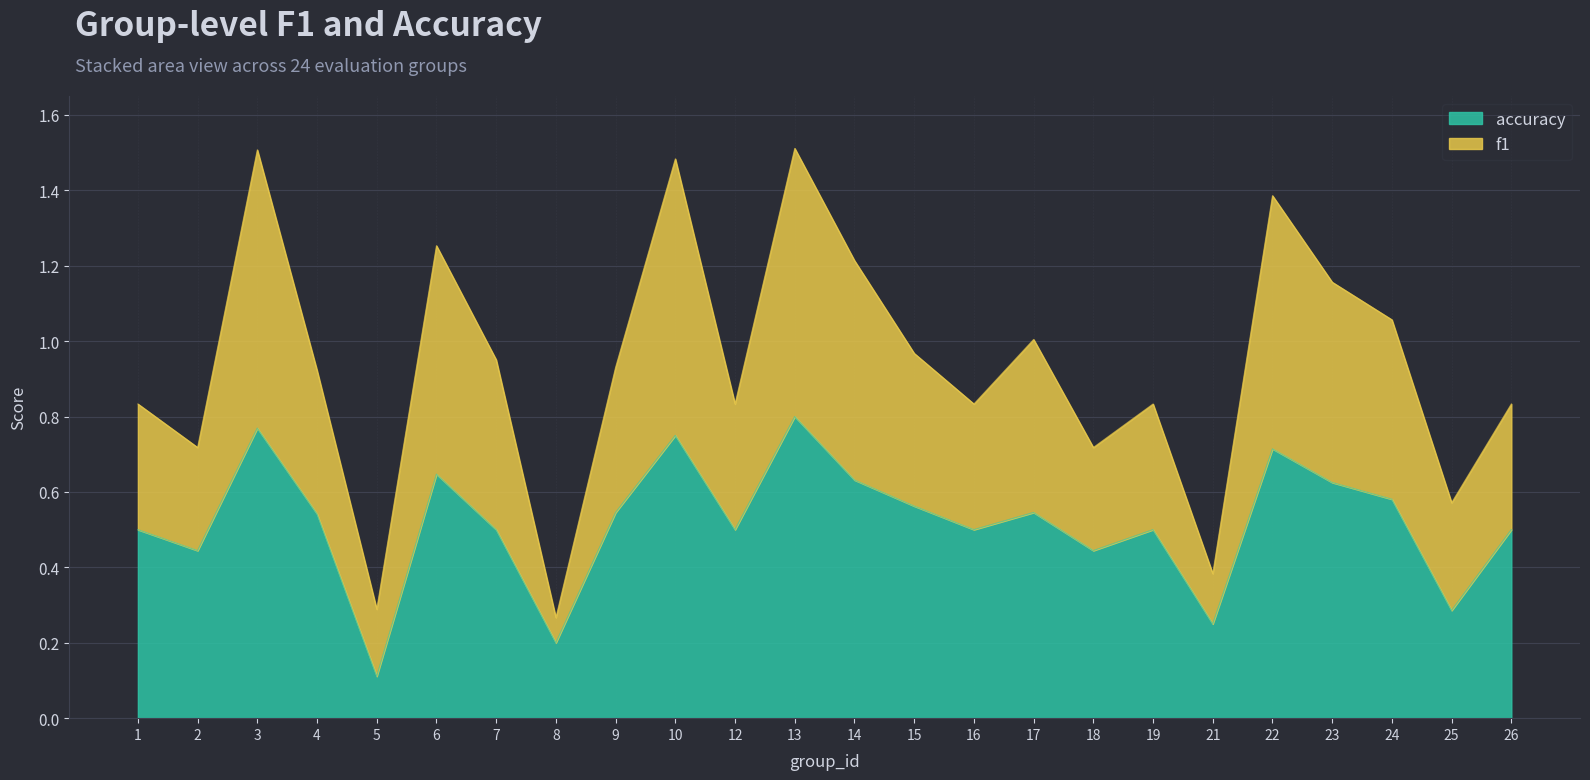

How many lines are shown in the chart?

2